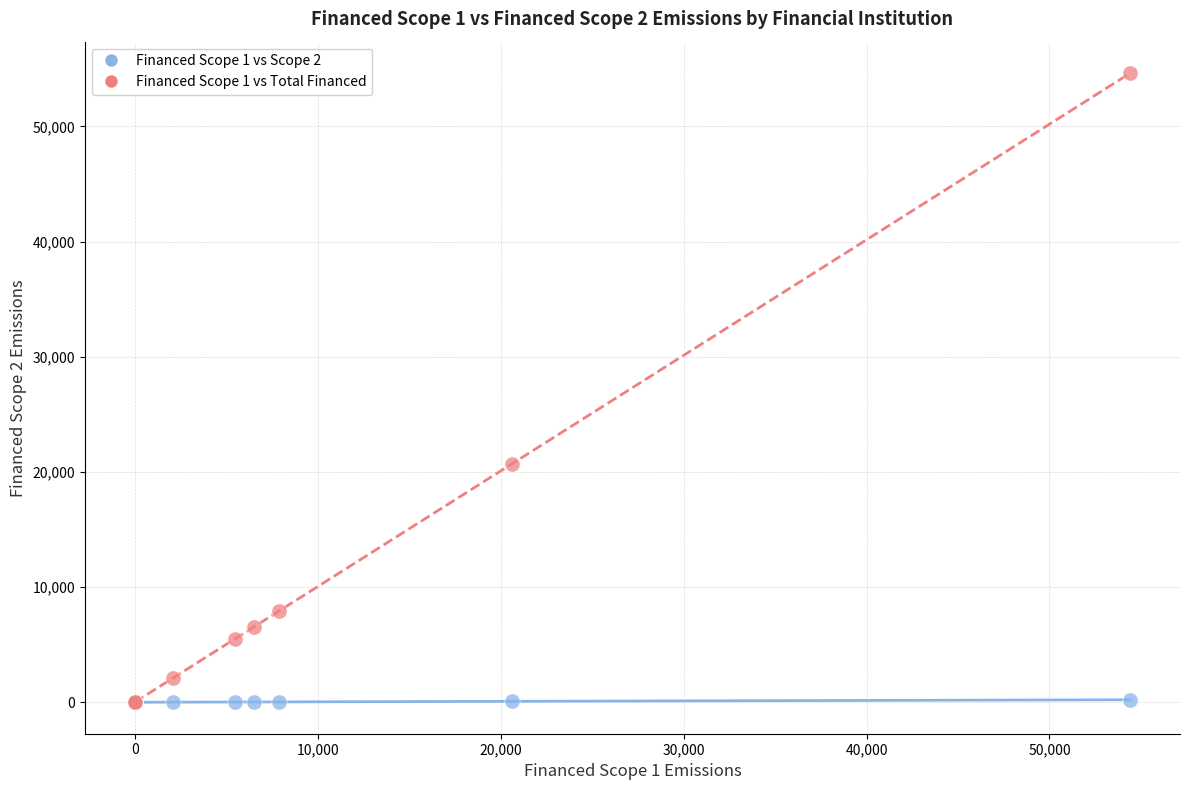

Which series has the largest Y range (max minus min)?

Financed Scope 1 vs Total Financed